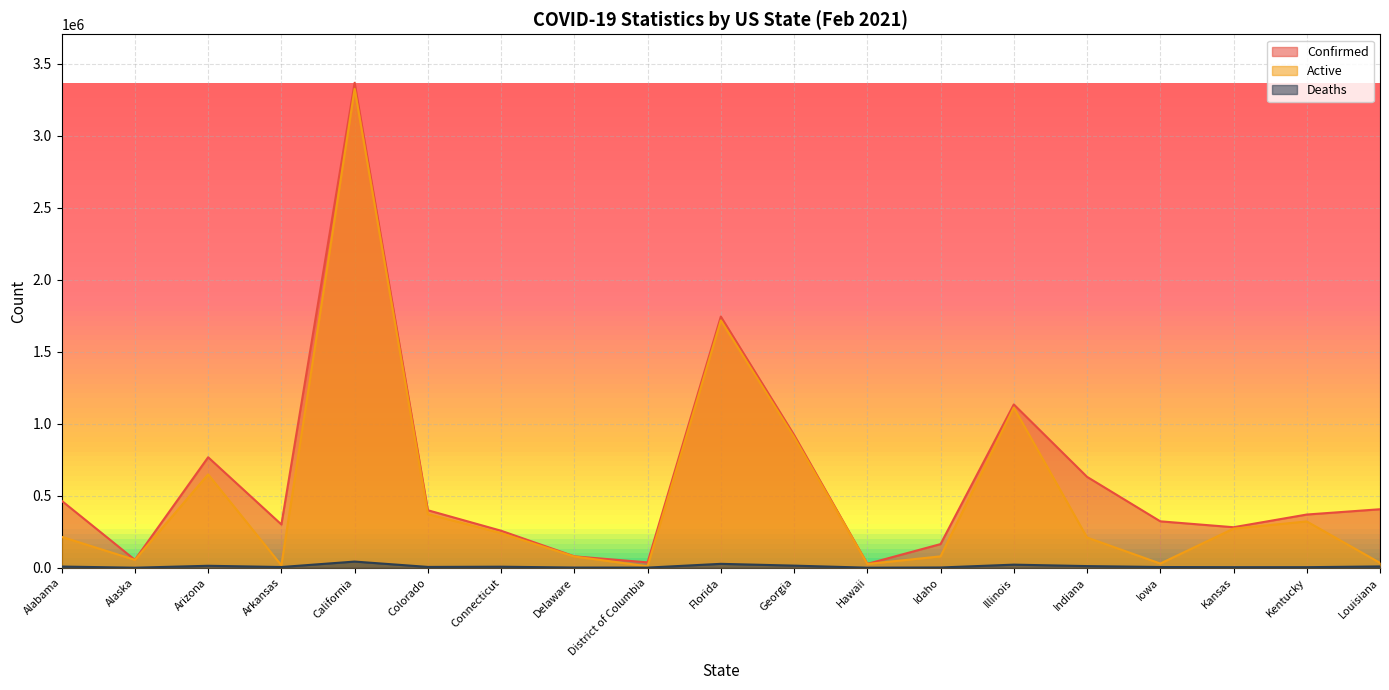

What are all the series names shown in the legend?

Confirmed, Active, Deaths